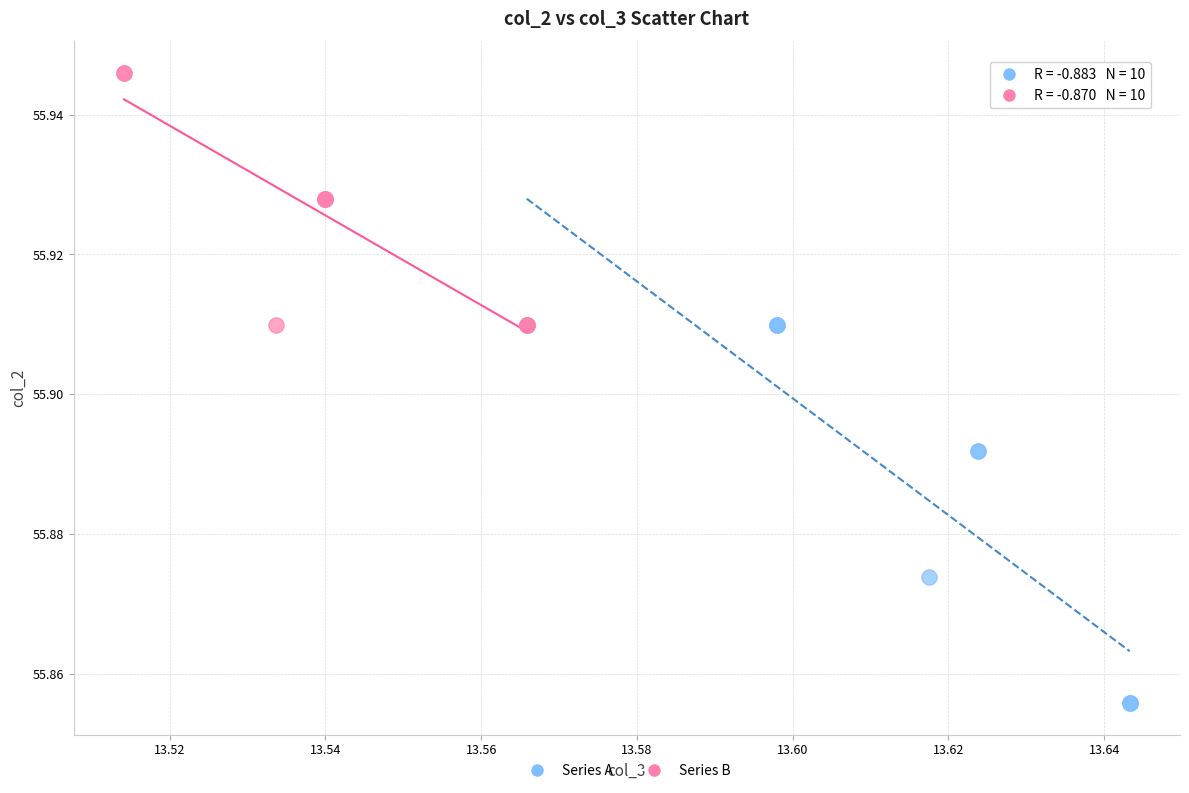

What are all the series names shown in the legend?

Series A, Series B